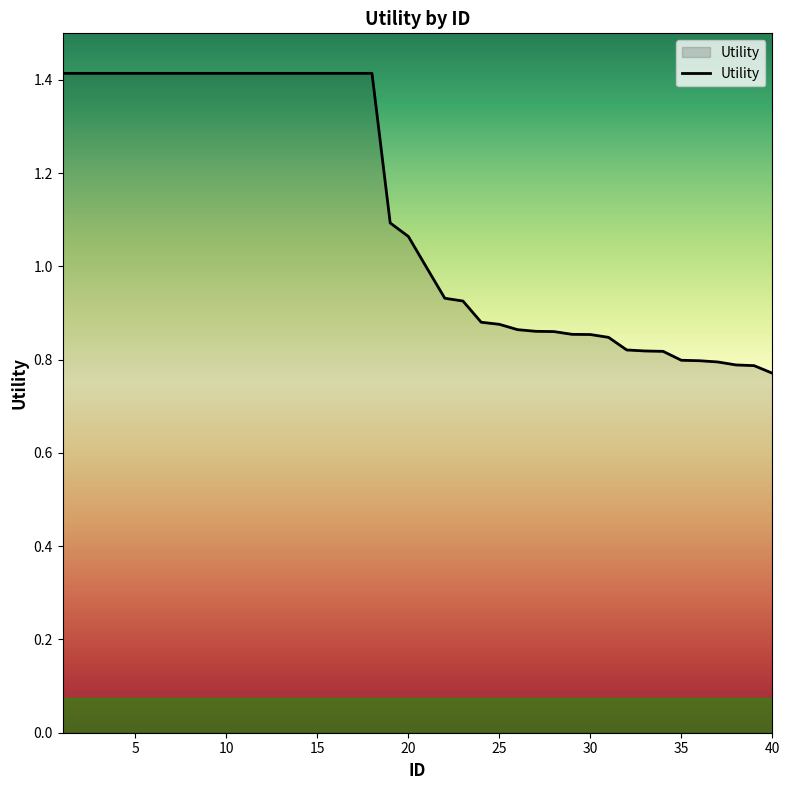

What is the greatest value displayed?

1.4